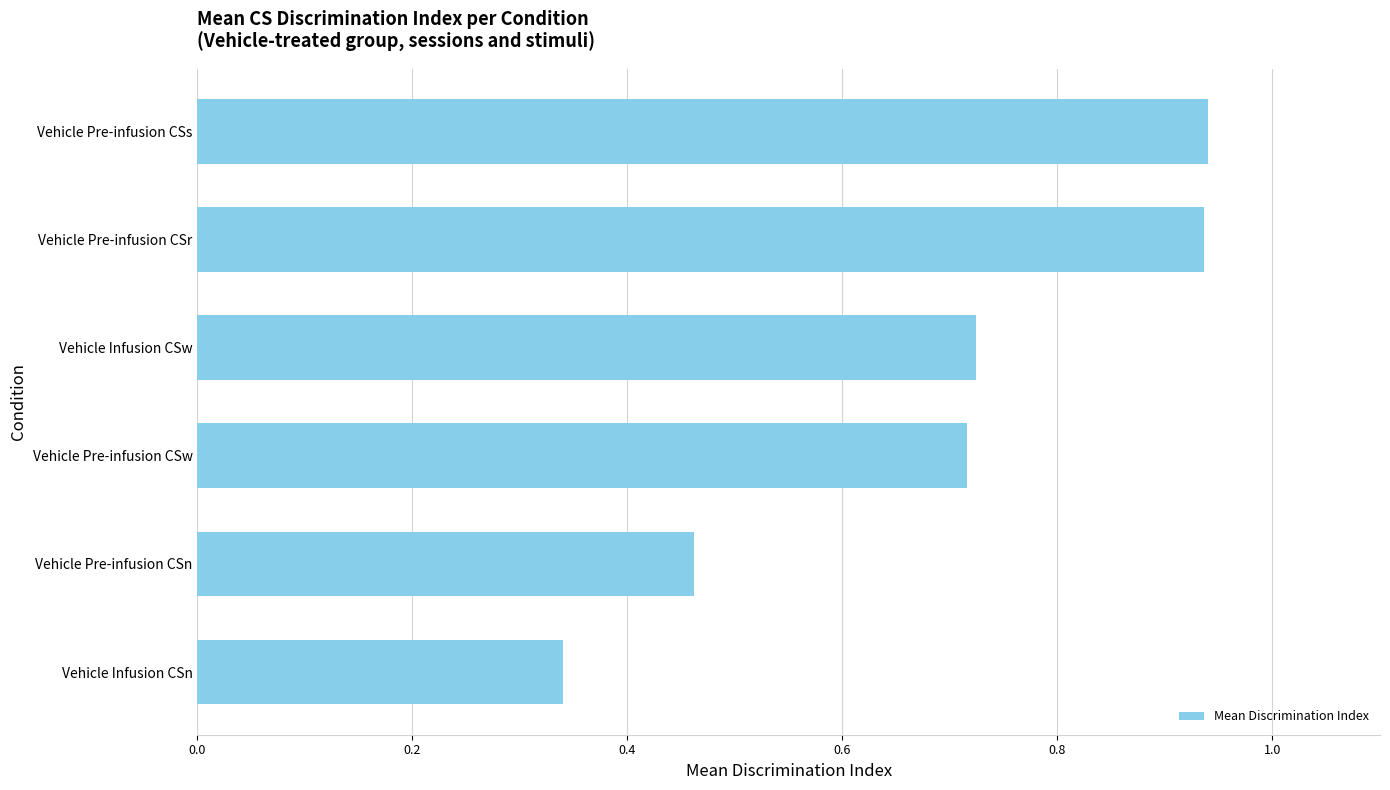

Which label corresponds to the smallest value in the chart?

Vehicle Infusion CSn